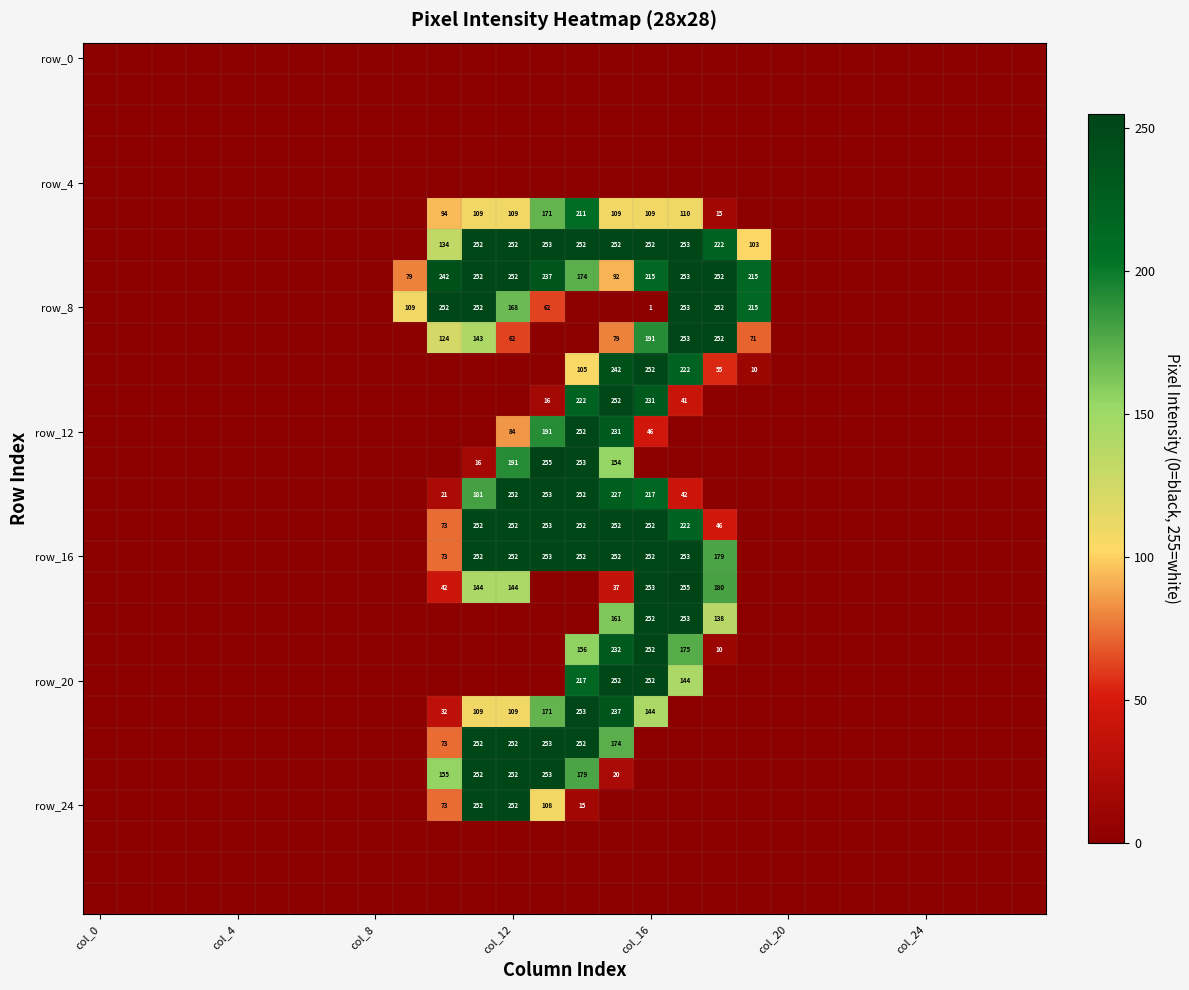

Count the number of categories in the chart.

28